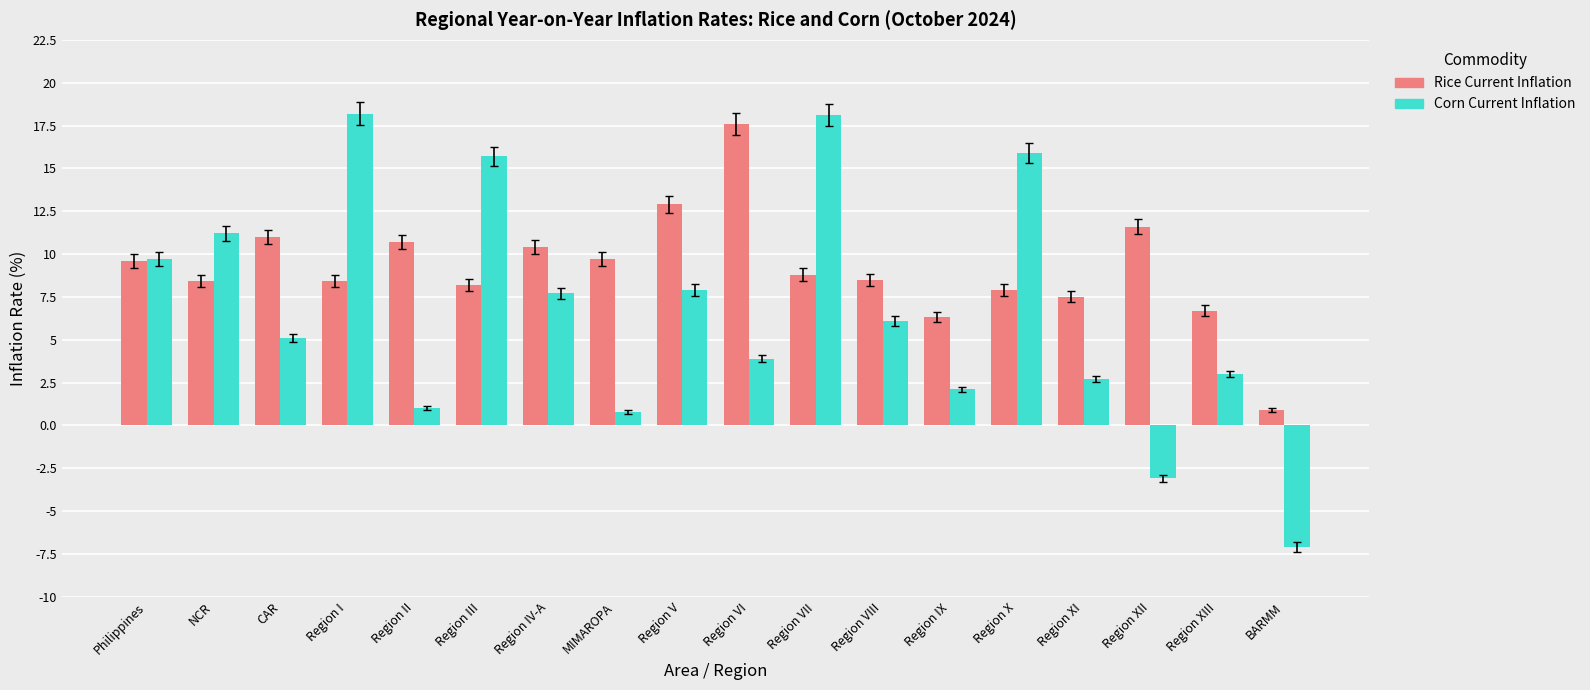

List the series in order of their overall mean, lowest first.

Corn Current Inflation, Rice Current Inflation